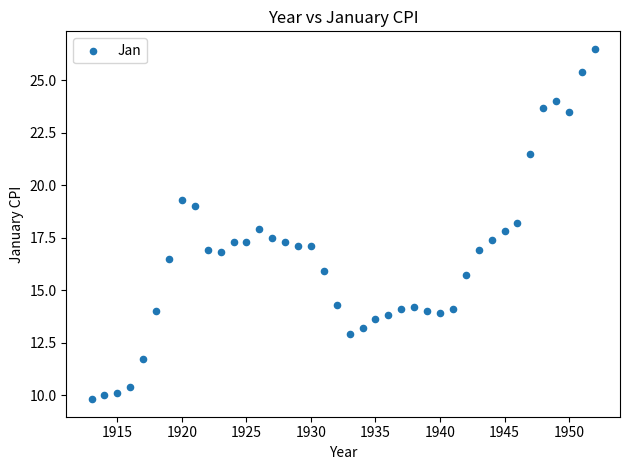

What is the range of Y values (max minus min)?

16.7